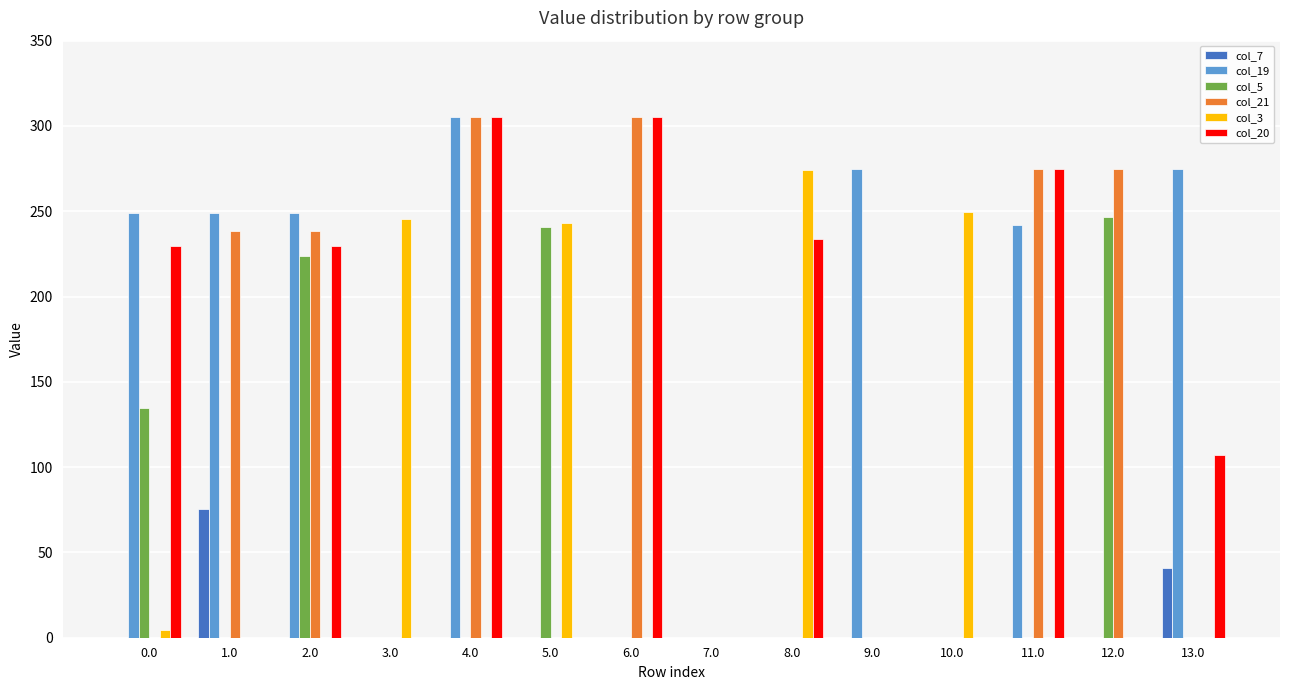

How many values in the col_7 series exceed 0?

2